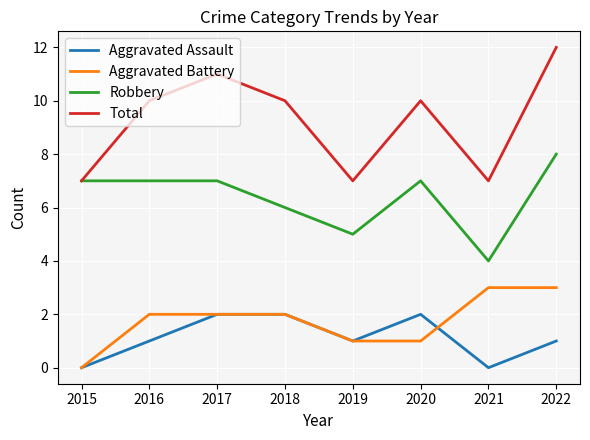

How many distinct data groups are displayed?

4